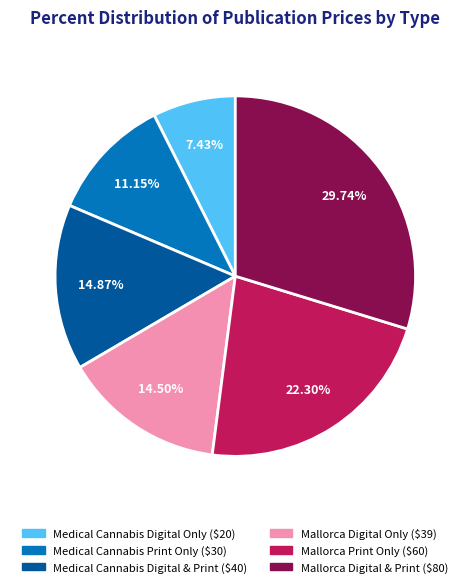

Does any single category account for the majority?

No